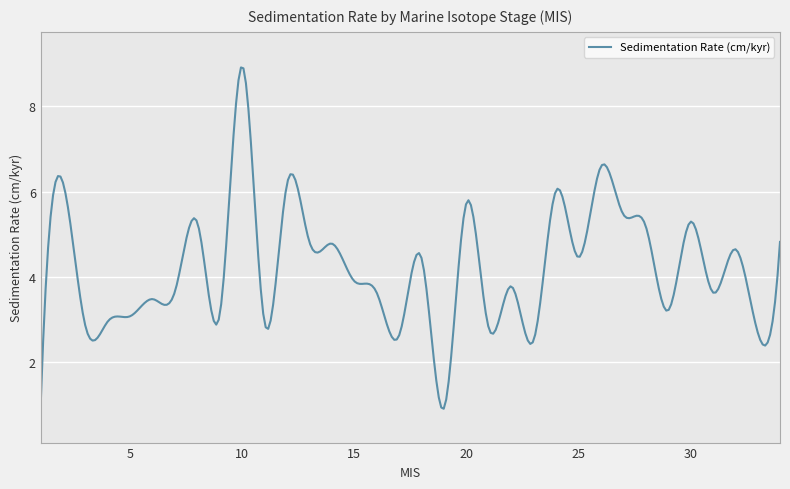

What is the difference between the maximum and minimum values?

8.0